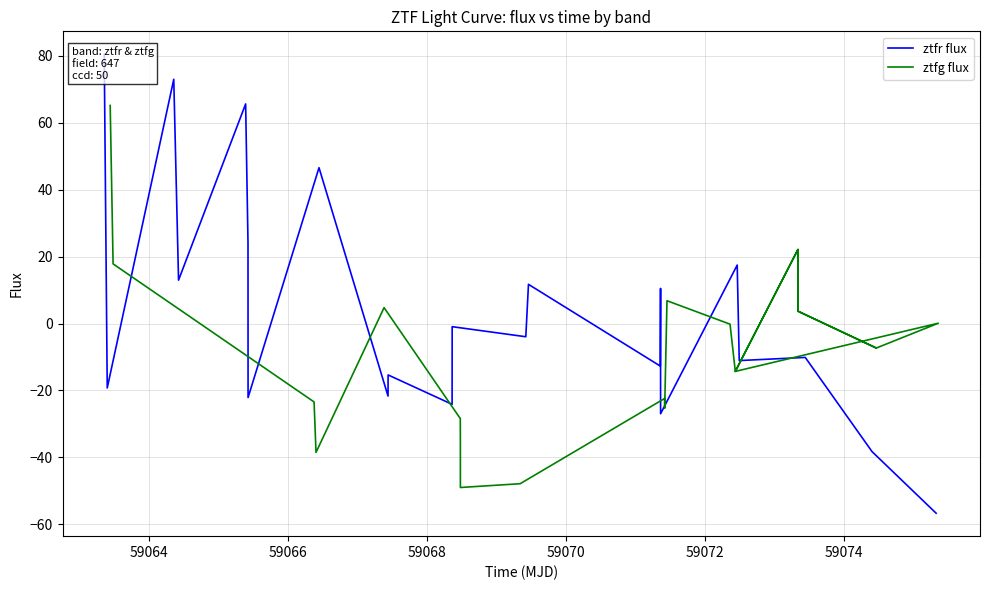

Is the value of ztfg flux at 59072 greater than the value of ztfr flux at 11?

No